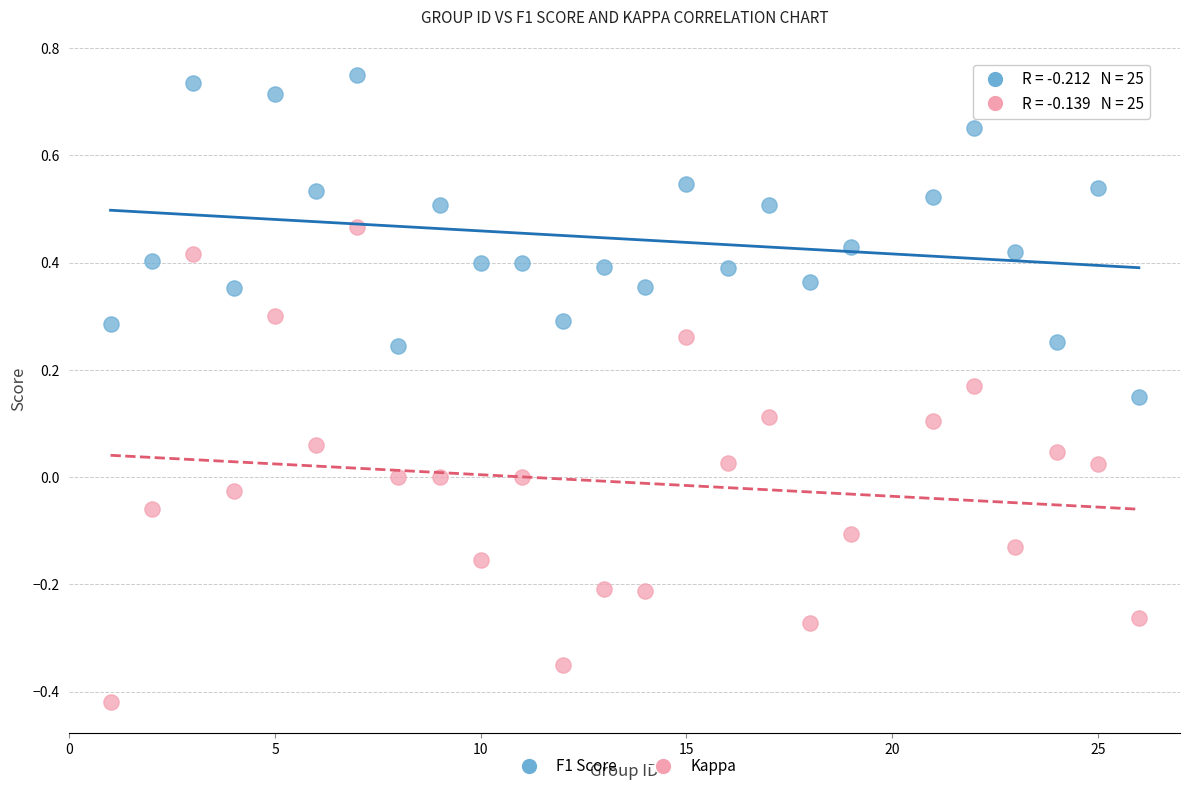

Which series contains the lowest Y value?

Kappa